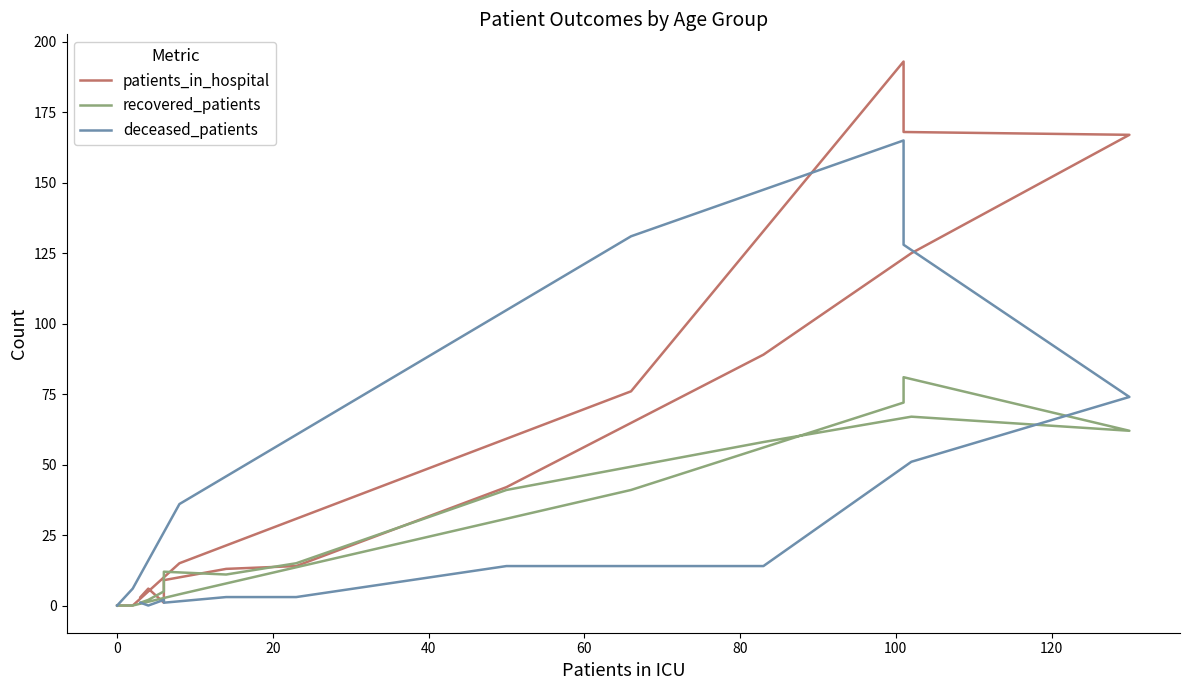

At how many categories does at least one series exceed 59?

6